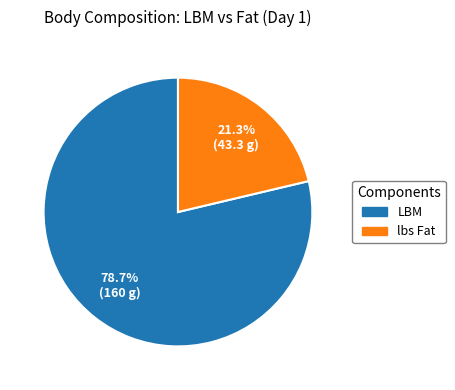

What percentage is the lbs Fat slice, to the nearest percent?

21%